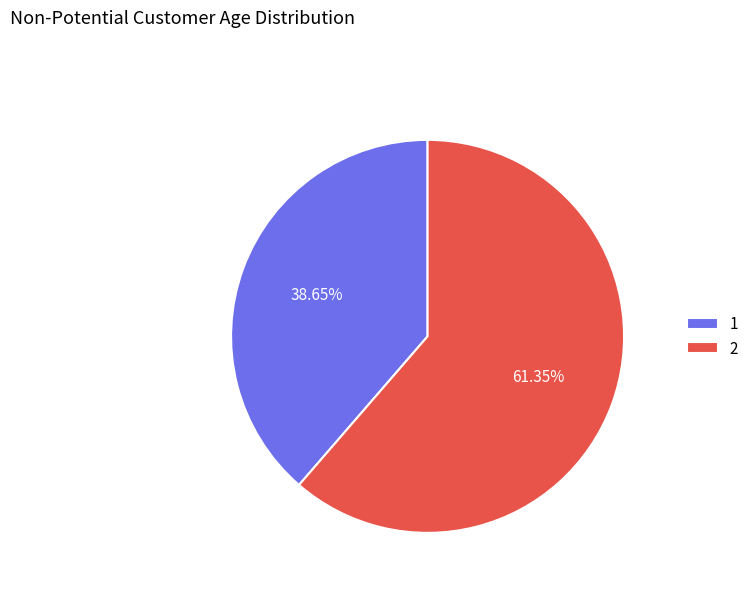

What percentage is the 1 slice, to the nearest percent?

39%